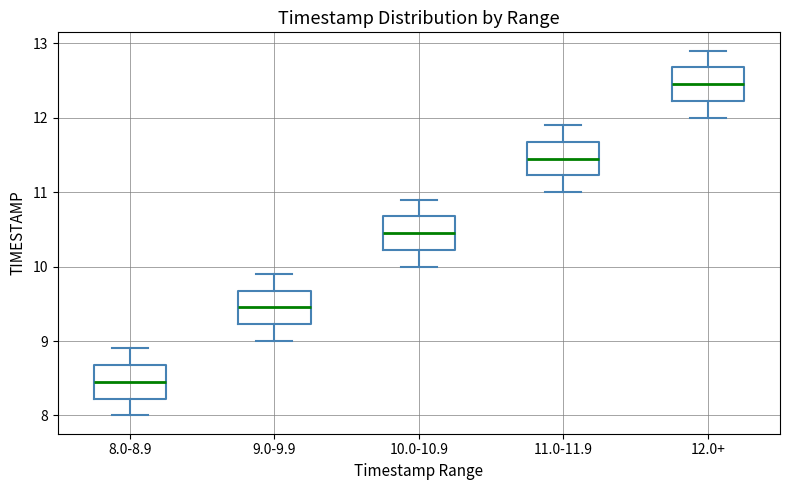

Which box's median line is the highest?

12.0+